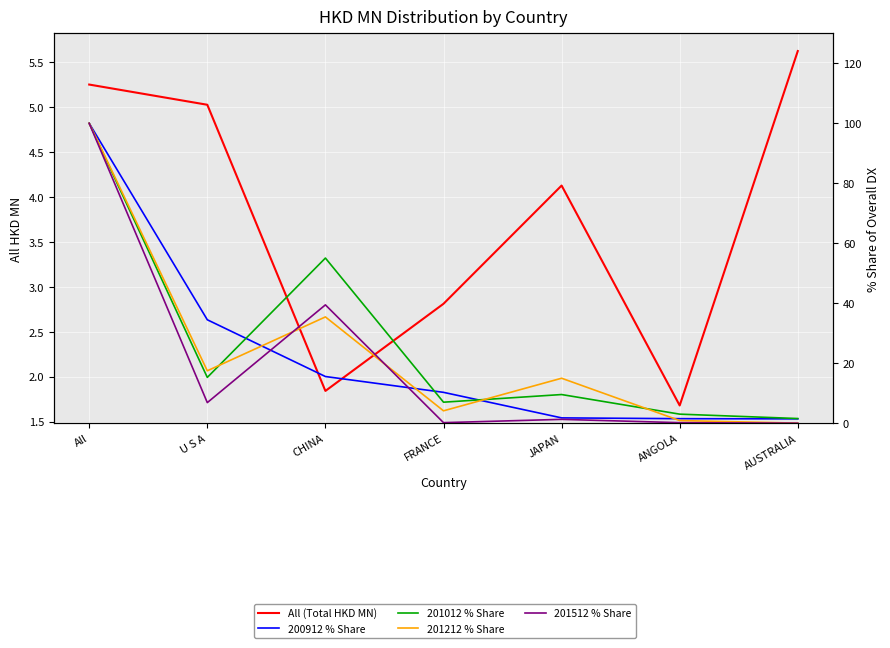

Where do 200912 % Share and 201012 % Share first cross each other?

U S A and CHINA